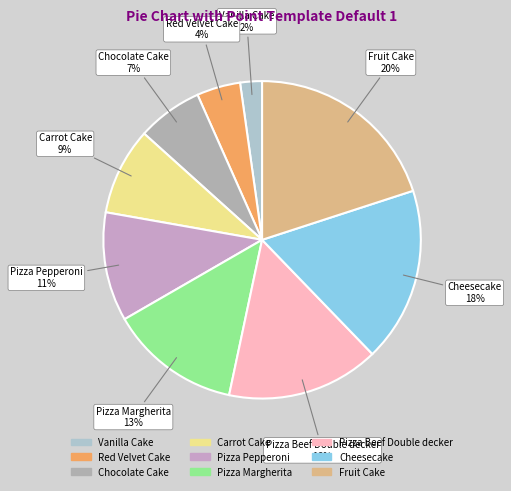

Which category has the biggest portion of the pie?

Fruit Cake